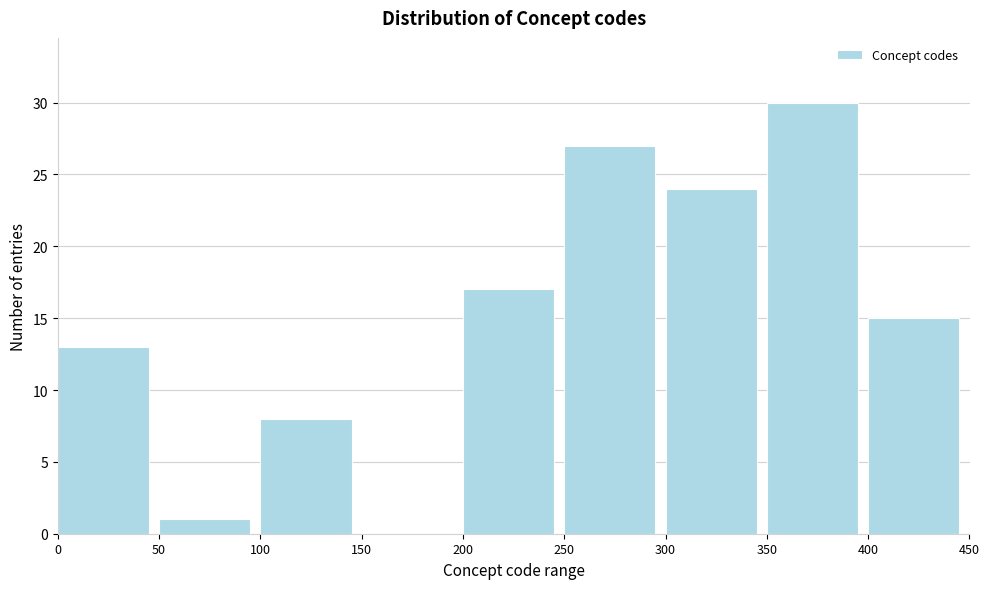

Which range on the x-axis has the tallest bar?

350 to 400